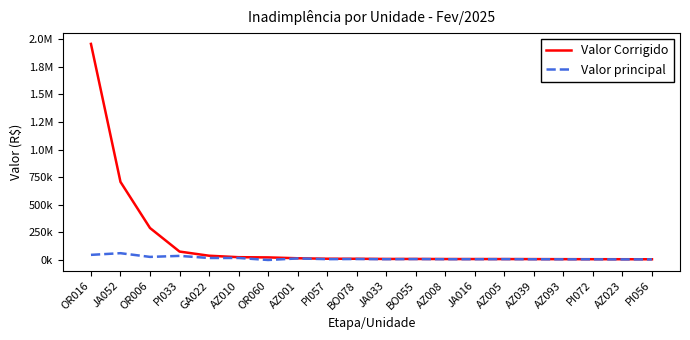

Which label corresponds to the largest value in the chart?

OR016